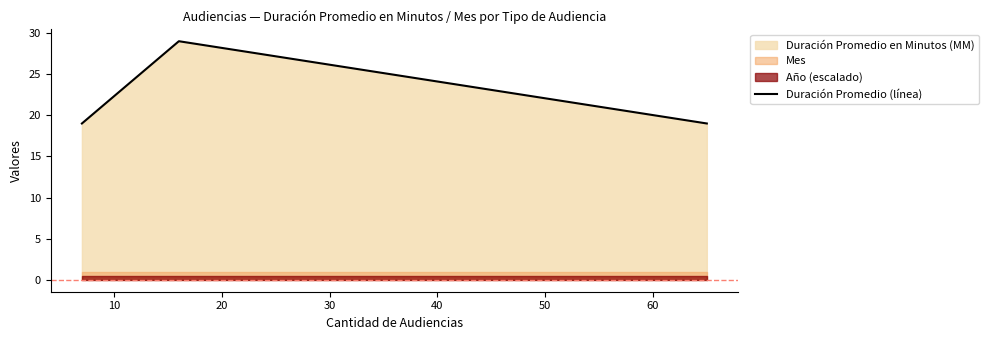

What is the highest value of the Duración Promedio (línea) series?

29